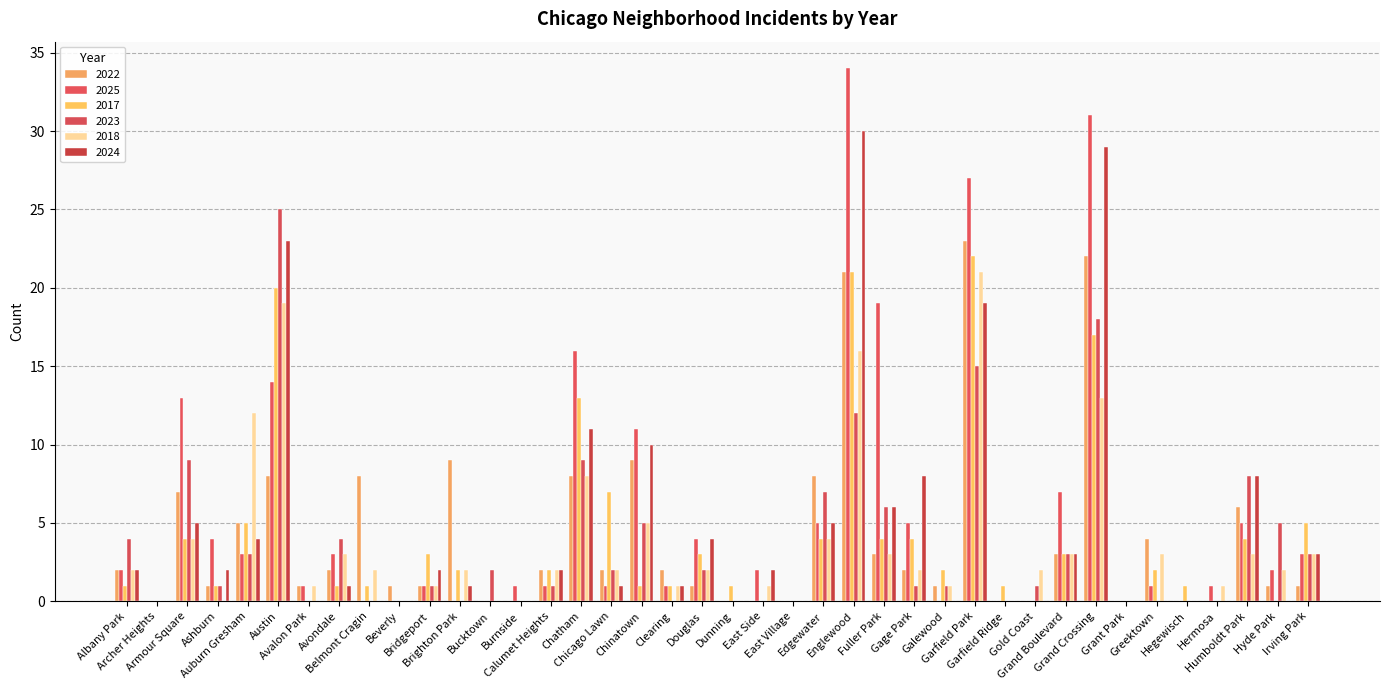

Which series has the largest total across all categories?

2025